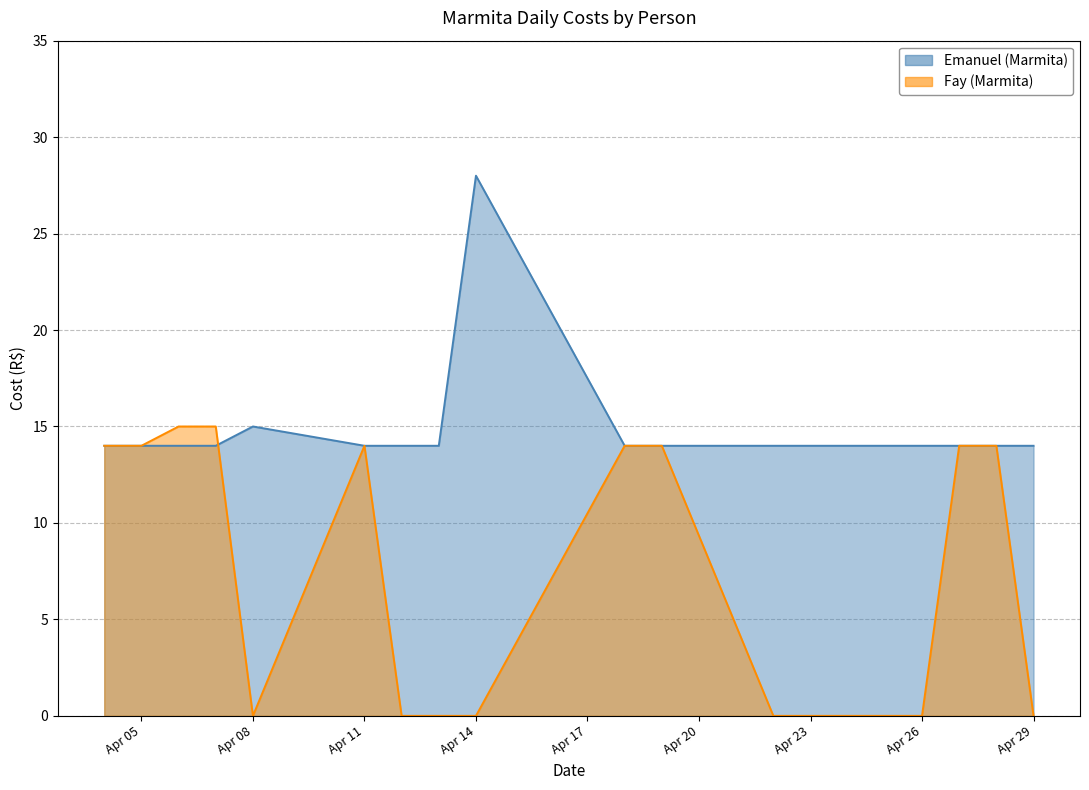

Which label corresponds to the largest value in the chart?

Apr 14